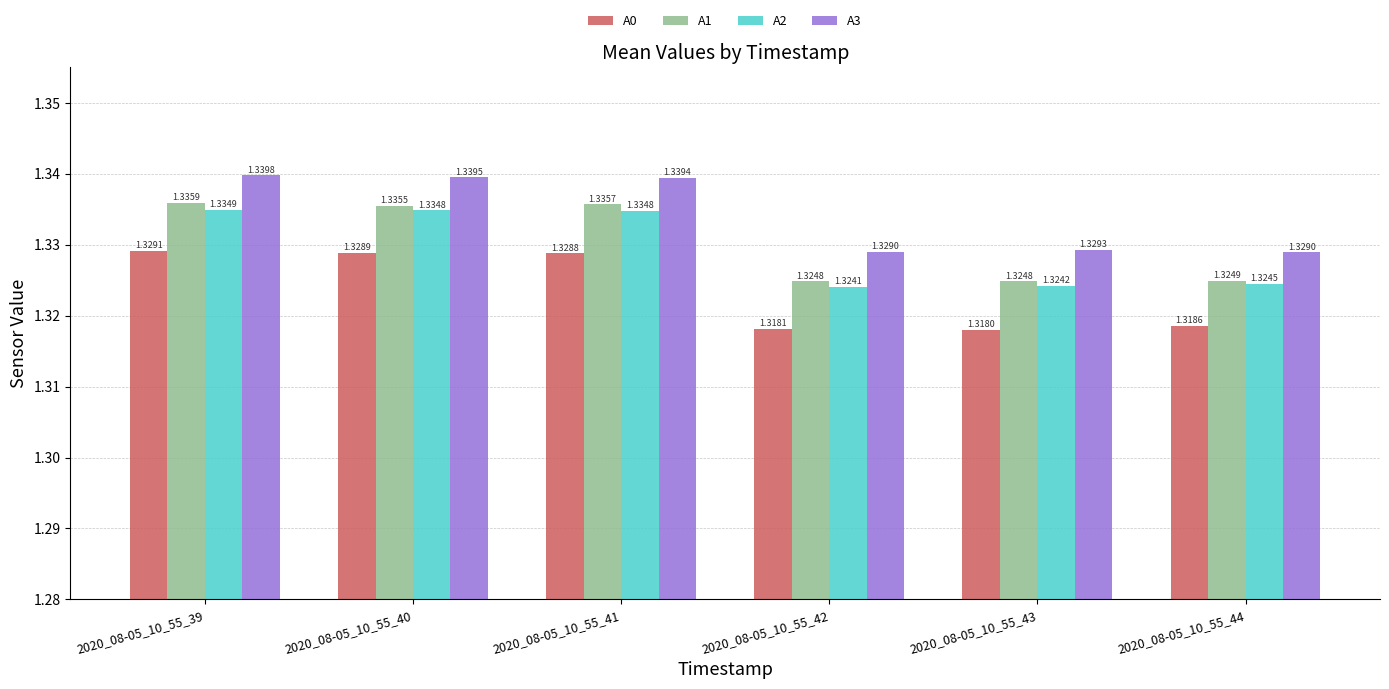

Does the chart contain stacked bars?

No